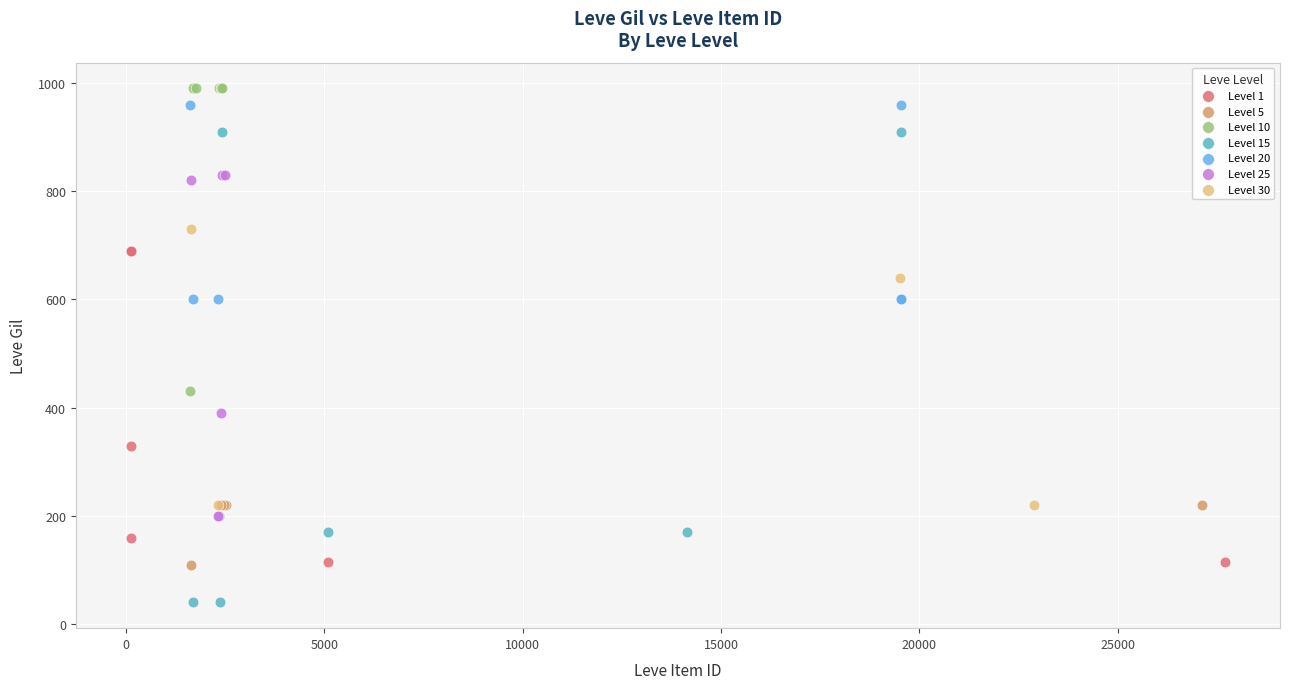

Which series contains the lowest Y value?

Level 15